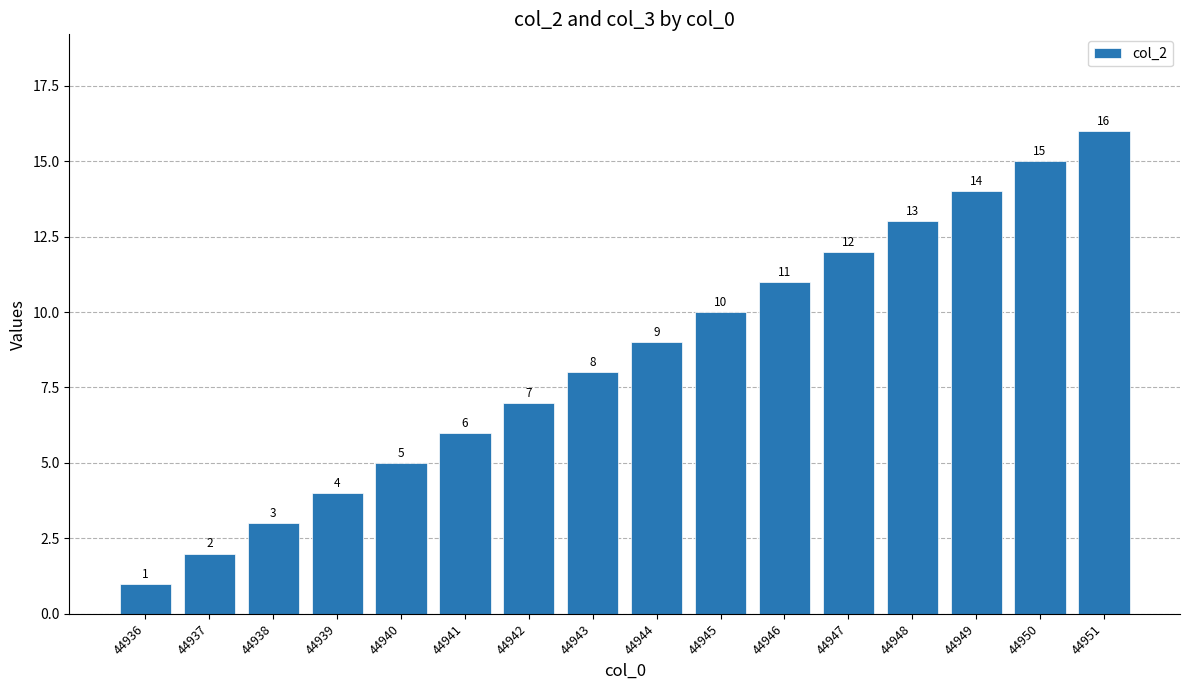

Are the bars horizontal?

No